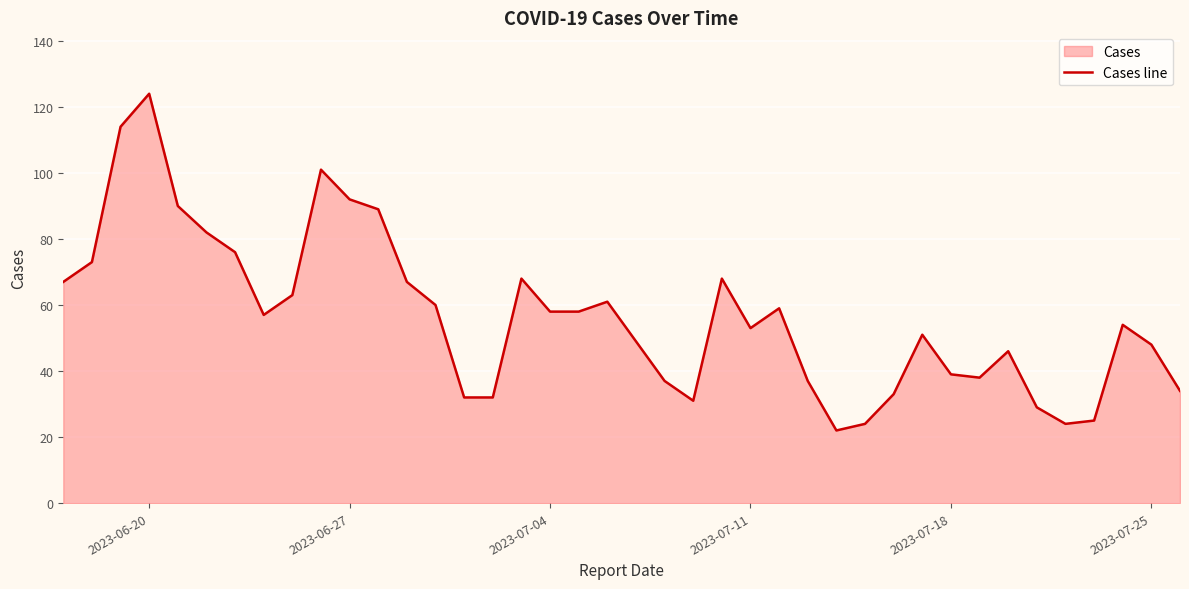

How many values are below 57?

20